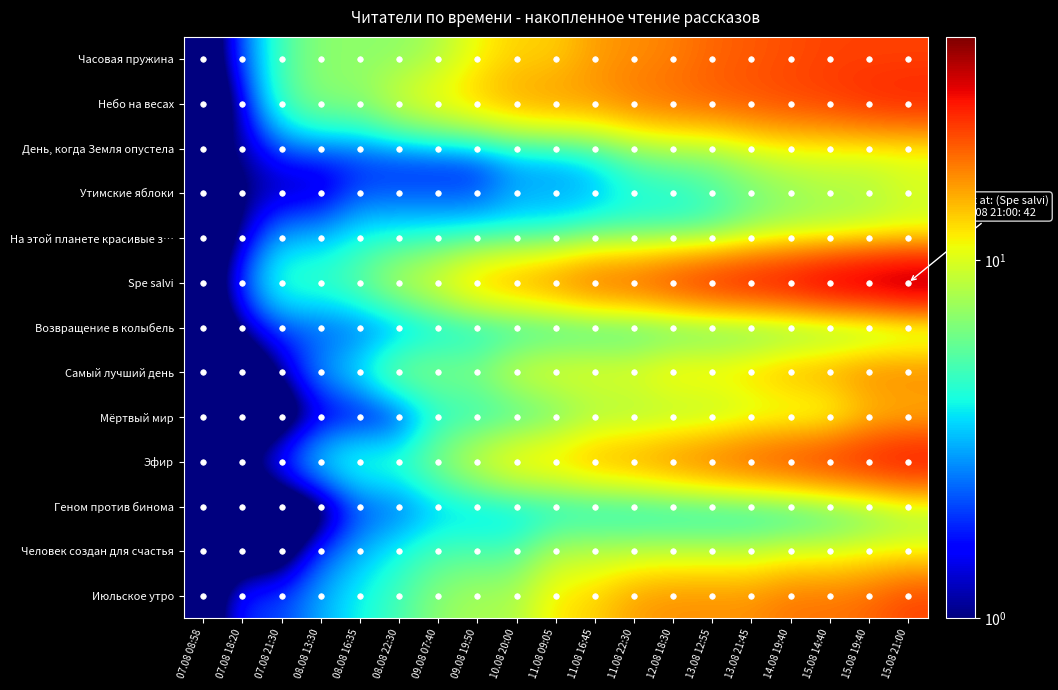

Reading left to right, what are all the values shown in this chart?

Часовая пружина: 07.08 08:58=0	07.08 18:20=2	07.08 21:30=5	08.08 13:30=7	08.08 16:35=7	08.08 22:30=7	09.08 07:40=8	09.08 19:50=11	10.08 20:00=13	11.08 09:05=13	11.08 16:45=16	11.08 22:30=17	12.08 18:30=18	13.08 12:55=20	13.08 21:45=21	14.08 19:40=22	15.08 14:40=23	15.08 19:40=23	15.08 21:00=23
Небо на весах: 07.08 08:58=0	07.08 18:20=1	07.08 21:30=5	08.08 13:30=7	08.08 16:35=7	08.08 22:30=10	09.08 07:40=12	09.08 19:50=14	10.08 20:00=16	11.08 09:05=17	11.08 16:45=17	11.08 22:30=19	12.08 18:30=20	13.08 12:55=21	13.08 21:45=22	14.08 19:40=23	15.08 14:40=24	15.08 19:40=26	15.08 21:00=27
День, когда Земля опустела: 07.08 08:58=1	07.08 18:20=1	07.08 21:30=2	08.08 13:30=2	08.08 16:35=2	08.08 22:30=2	09.08 07:40=2	09.08 19:50=2	10.08 20:00=3	11.08 09:05=3	11.08 16:45=4	11.08 22:30=6	12.08 18:30=7	13.08 12:55=7	13.08 21:45=9	14.08 19:40=10	15.08 14:40=10	15.08 19:40=10	15.08 21:00=10
Утимские яблоки: 07.08 08:58=0	07.08 18:20=1	07.08 21:30=1	08.08 13:30=1	08.08 16:35=2	08.08 22:30=2	09.08 07:40=2	09.08 19:50=2	10.08 20:00=3	11.08 09:05=3	11.08 16:45=3	11.08 22:30=4	12.08 18:30=4	13.08 12:55=5	13.08 21:45=6	14.08 19:40=7	15.08 14:40=8	15.08 19:40=8	15.08 21:00=10
На этой планете красивые з…: 07.08 08:58=0	07.08 18:20=1	07.08 21:30=3	08.08 13:30=3	08.08 16:35=4	08.08 22:30=4	09.08 07:40=4	09.08 19:50=4	10.08 20:00=4	11.08 09:05=4	11.08 16:45=5	11.08 22:30=5	12.08 18:30=5	13.08 12:55=5	13.08 21:45=7	14.08 19:40=8	15.08 14:40=8	15.08 19:40=9	15.08 21:00=9
Spe salvi: 07.08 08:58=0	07.08 18:20=2	07.08 21:30=5	08.08 13:30=5	08.08 16:35=6	08.08 22:30=9	09.08 07:40=11	09.08 19:50=15	10.08 20:00=17	11.08 09:05=19	11.08 16:45=22	11.08 22:30=23	12.08 18:30=26	13.08 12:55=29	13.08 21:45=31	14.08 19:40=33	15.08 14:40=37	15.08 19:40=39	15.08 21:00=42
Возвращение в колыбель: 07.08 08:58=0	07.08 18:20=1	07.08 21:30=2	08.08 13:30=2	08.08 16:35=2	08.08 22:30=2	09.08 07:40=3	09.08 19:50=3	10.08 20:00=3	11.08 09:05=3	11.08 16:45=3	11.08 22:30=3	12.08 18:30=3	13.08 12:55=3	13.08 21:45=3	14.08 19:40=3	15.08 14:40=3	15.08 19:40=3	15.08 21:00=4
Самый лучший день: 07.08 08:58=0	07.08 18:20=0	07.08 21:30=1	08.08 13:30=3	08.08 16:35=4	08.08 22:30=7	09.08 07:40=7	09.08 19:50=7	10.08 20:00=10	11.08 09:05=11	11.08 16:45=11	11.08 22:30=11	12.08 18:30=13	13.08 12:55=13	13.08 21:45=14	14.08 19:40=16	15.08 14:40=17	15.08 19:40=19	15.08 21:00=19
Мёртвый мир: 07.08 08:58=0	07.08 18:20=0	07.08 21:30=0	08.08 13:30=1	08.08 16:35=1	08.08 22:30=1	09.08 07:40=4	09.08 19:50=4	10.08 20:00=4	11.08 09:05=5	11.08 16:45=7	11.08 22:30=7	12.08 18:30=7	13.08 12:55=7	13.08 21:45=8	14.08 19:40=8	15.08 14:40=8	15.08 19:40=12	15.08 21:00=13
Эфир: 07.08 08:58=0	07.08 18:20=1	07.08 21:30=2	08.08 13:30=4	08.08 16:35=5	08.08 22:30=5	09.08 07:40=7	09.08 19:50=10	10.08 20:00=13	11.08 09:05=14	11.08 16:45=16	11.08 22:30=17	12.08 18:30=19	13.08 12:55=21	13.08 21:45=23	14.08 19:40=25	15.08 14:40=27	15.08 19:40=29	15.08 21:00=31
Геном против бинома: 07.08 08:58=0	07.08 18:20=0	07.08 21:30=0	08.08 13:30=0	08.08 16:35=2	08.08 22:30=2	09.08 07:40=3	09.08 19:50=3	10.08 20:00=3	11.08 09:05=3	11.08 16:45=3	11.08 22:30=3	12.08 18:30=3	13.08 12:55=3	13.08 21:45=3	14.08 19:40=3	15.08 14:40=4	15.08 19:40=5	15.08 21:00=7
Человек создан для счастья: 07.08 08:58=0	07.08 18:20=0	07.08 21:30=0	08.08 13:30=2	08.08 16:35=3	08.08 22:30=4	09.08 07:40=5	09.08 19:50=5	10.08 20:00=5	11.08 09:05=8	11.08 16:45=8	11.08 22:30=8	12.08 18:30=8	13.08 12:55=8	13.08 21:45=8	14.08 19:40=9	15.08 14:40=9	15.08 19:40=10	15.08 21:00=10
Июльское утро: 07.08 08:58=0	07.08 18:20=2	07.08 21:30=2	08.08 13:30=3	08.08 16:35=4	08.08 22:30=5	09.08 07:40=7	09.08 19:50=8	10.08 20:00=8	11.08 09:05=12	11.08 16:45=13	11.08 22:30=16	12.08 18:30=17	13.08 12:55=17	13.08 21:45=17	14.08 19:40=19	15.08 14:40=19	15.08 19:40=20	15.08 21:00=23